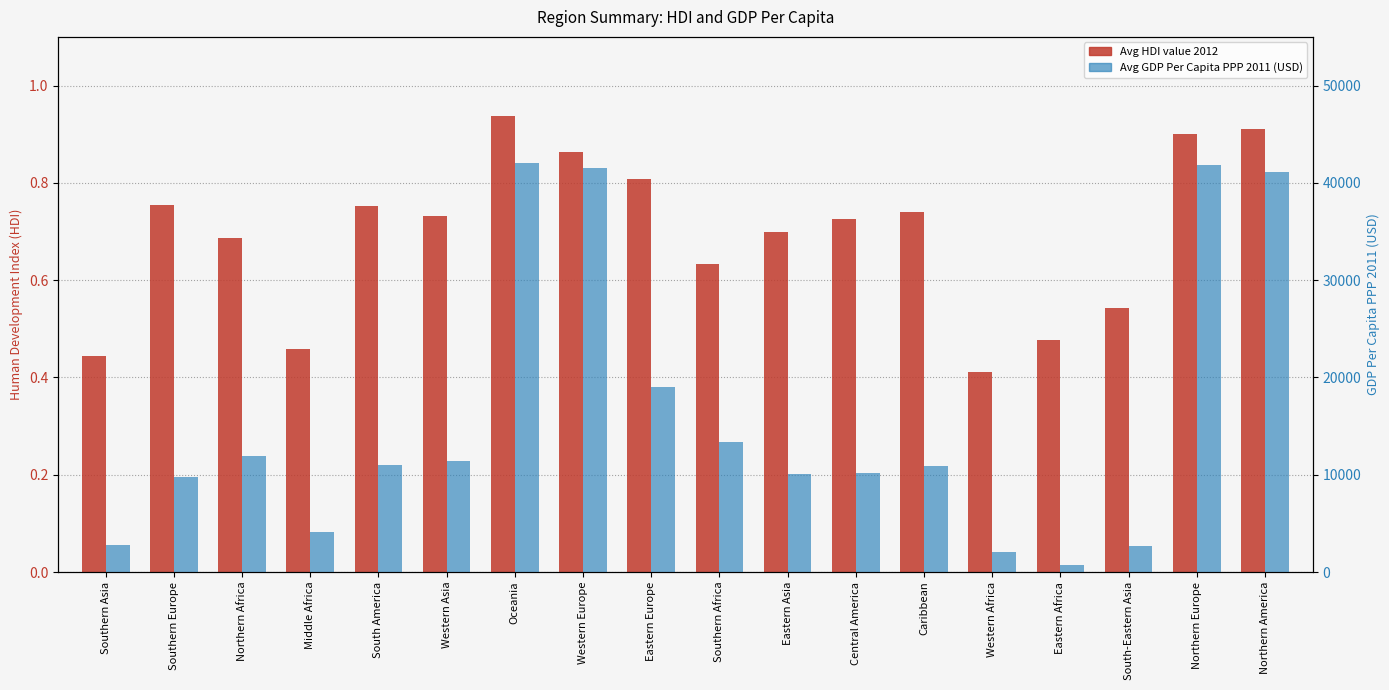

What is the difference between the second highest and second lowest values in the Avg HDI value 2012 series?

0.5